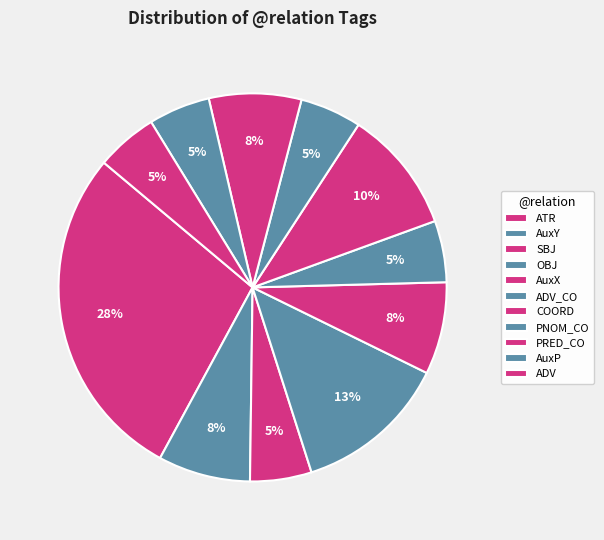

To the nearest percent, what is the difference between the AuxP and OBJ slice percentages?

8%